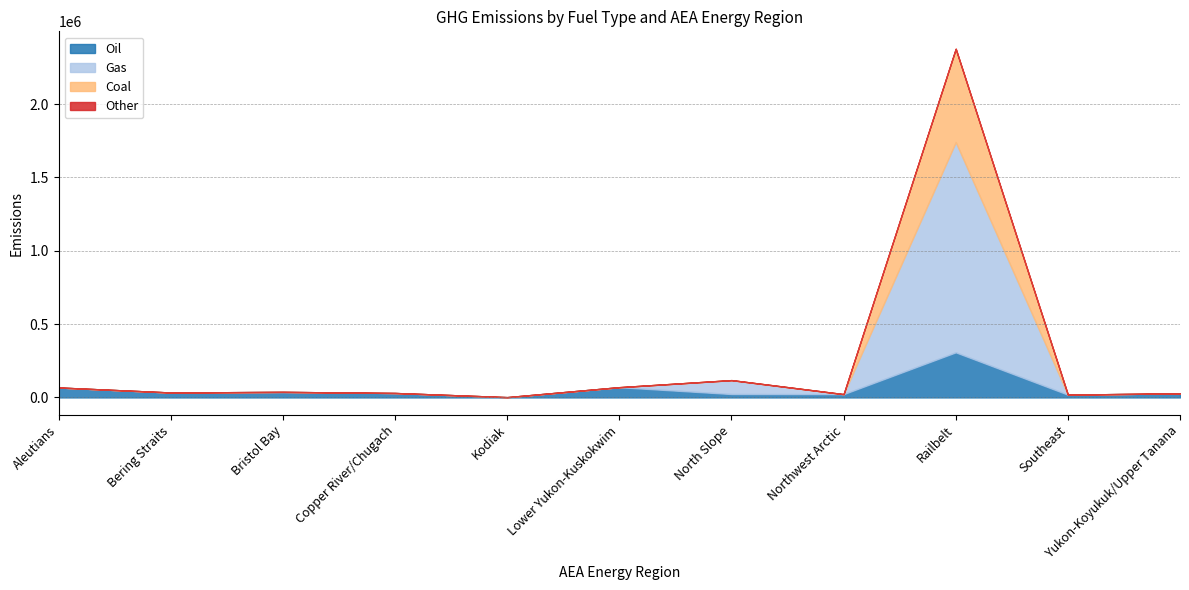

Is it true that Other equals 0.0 at Lower Yukon-Kuskokwim?

True